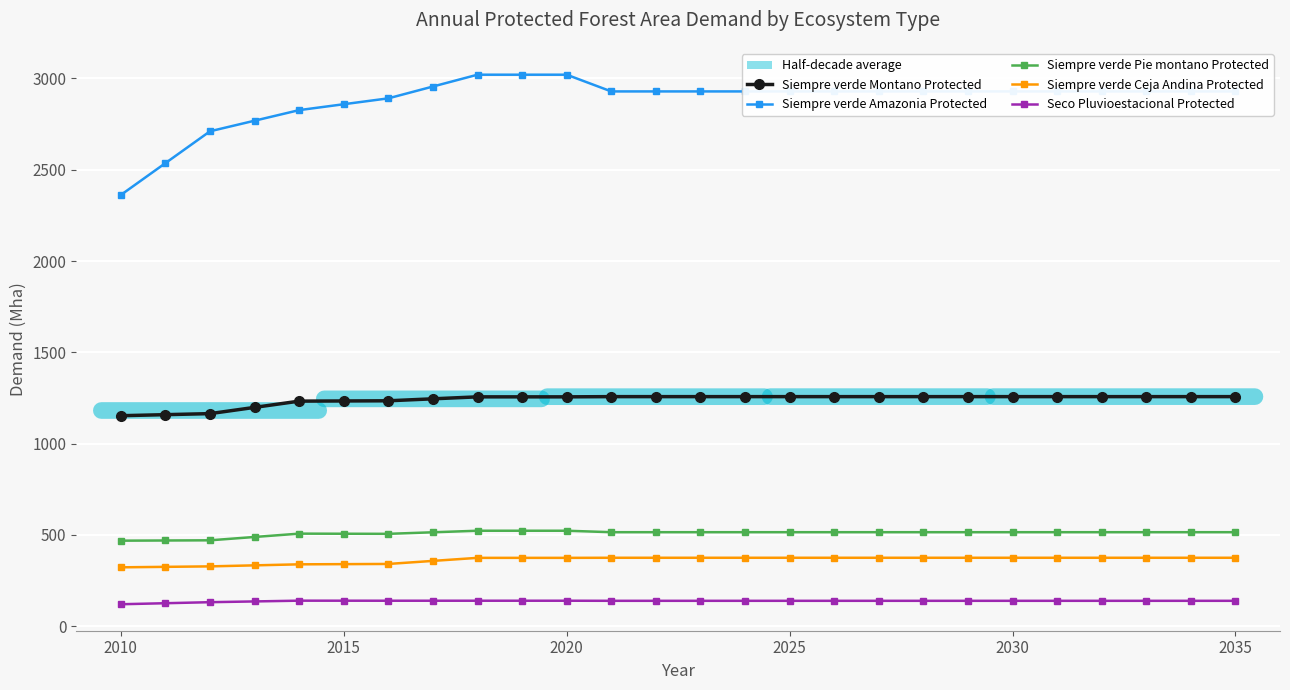

What is the minimum value for Siempre verde Amazonia Protected?

2362.0